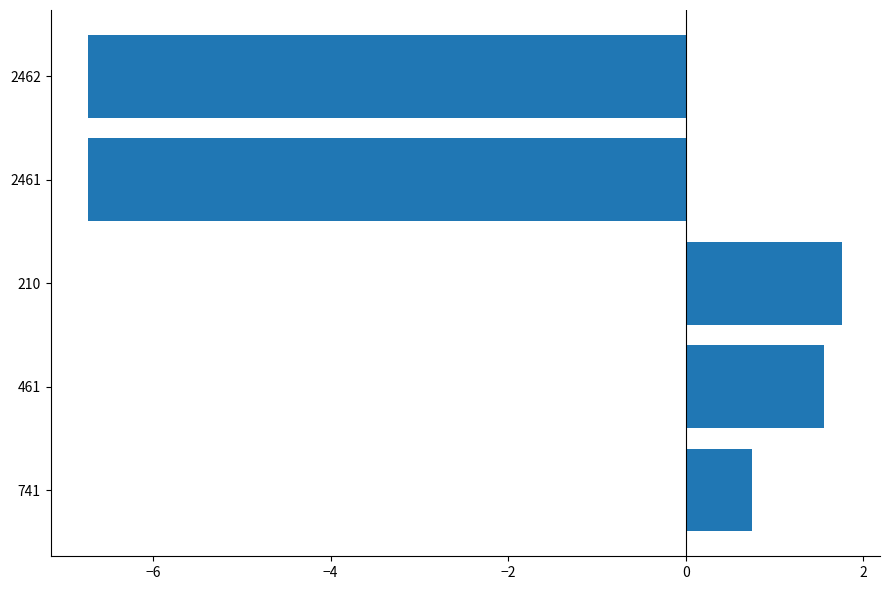

What is the approximate value at 2462?

-6.7